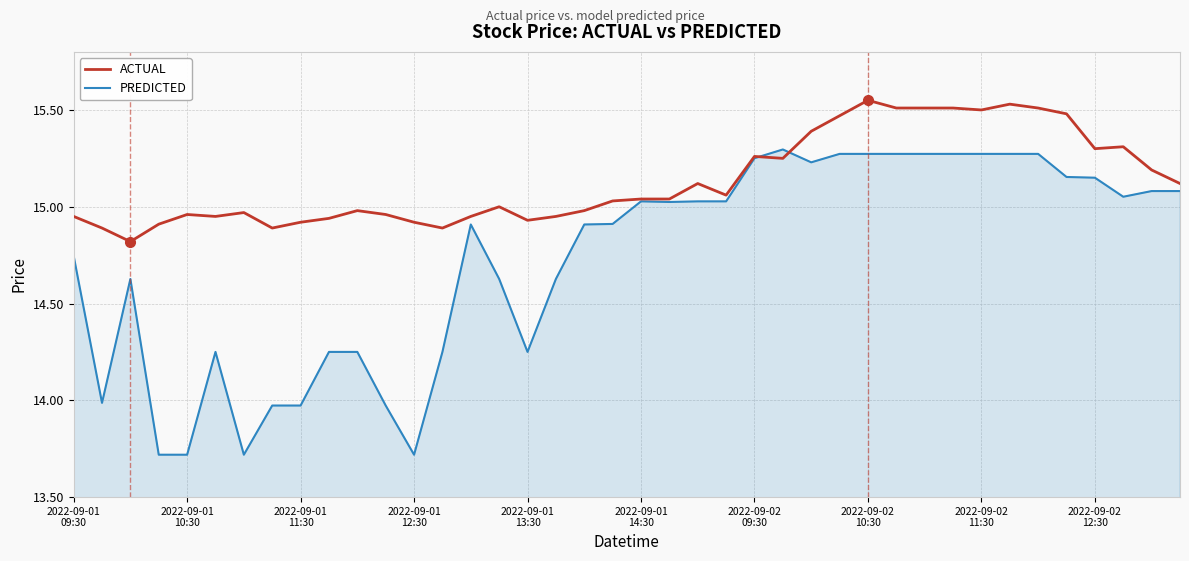

Is this an area chart (filled region under the line)?

No